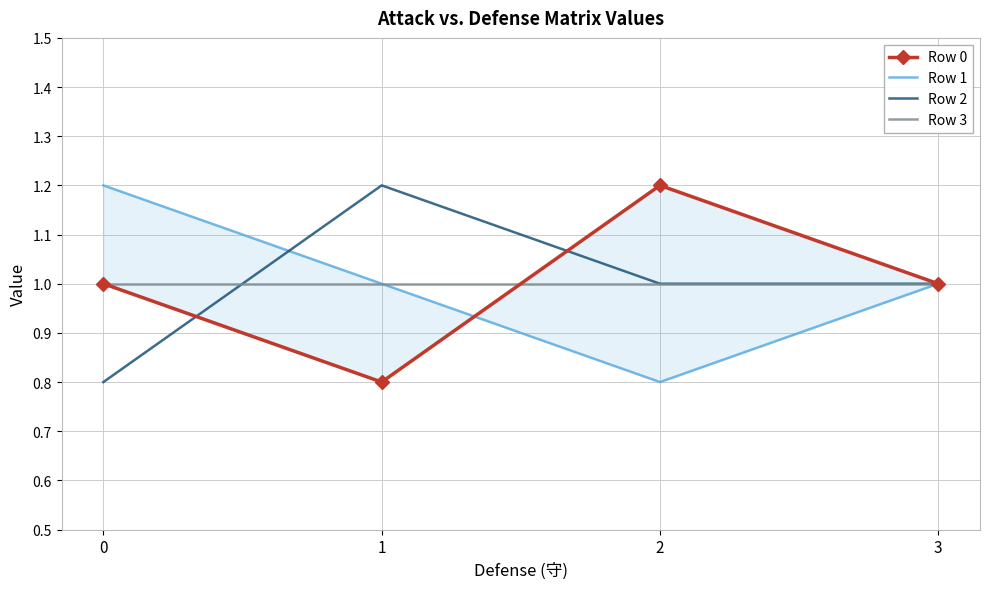

Reading left to right, what are all the values shown in this chart?

Row 0: 1.0	0.8	1.2	1.0
Row 1: 1.2	1.0	0.8	1.0
Row 2: 0.8	1.2	1.0	1.0
Row 3: 1.0	1.0	1.0	1.0